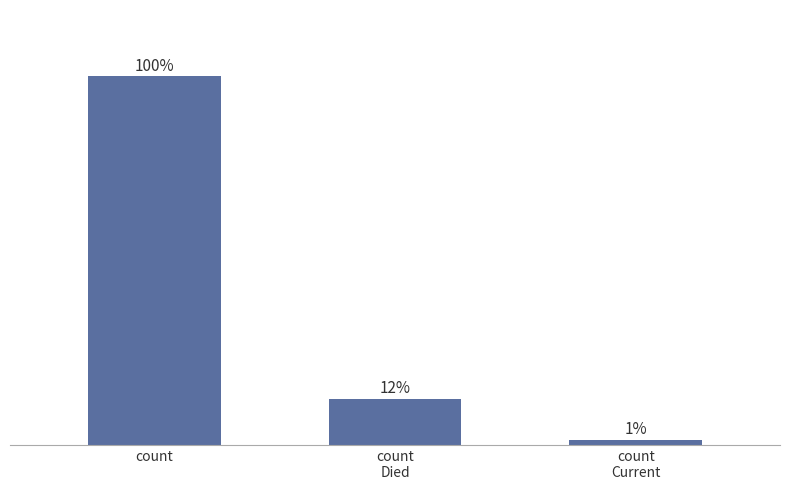

Are the bars horizontal?

No